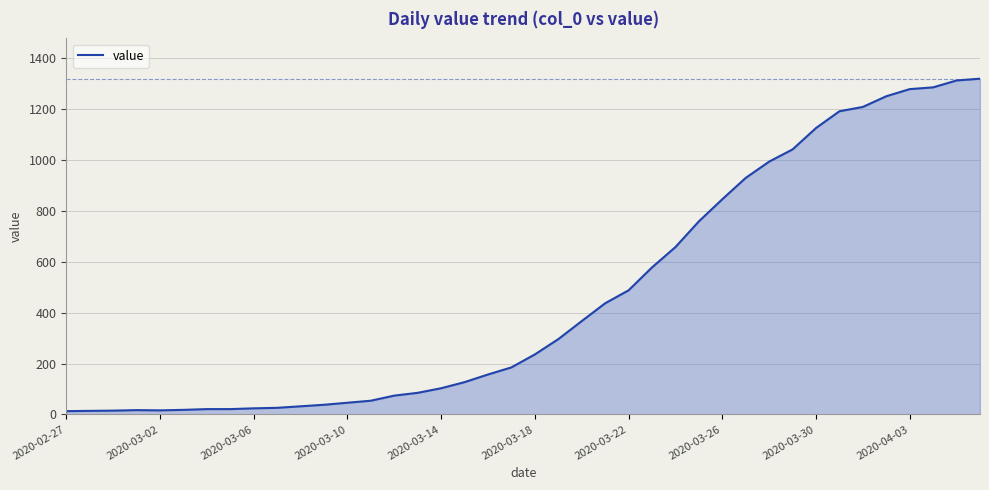

What is the difference between the maximum and minimum values?

1307